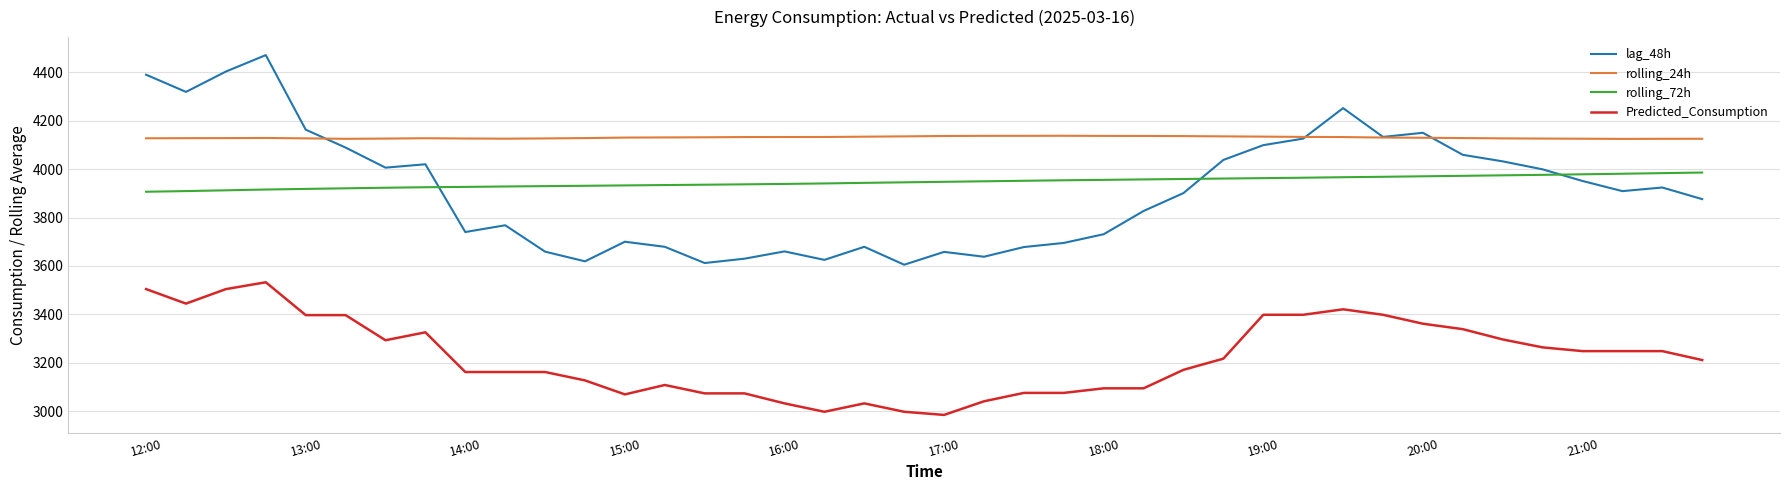

Which series has the largest total across all categories?

rolling_24h